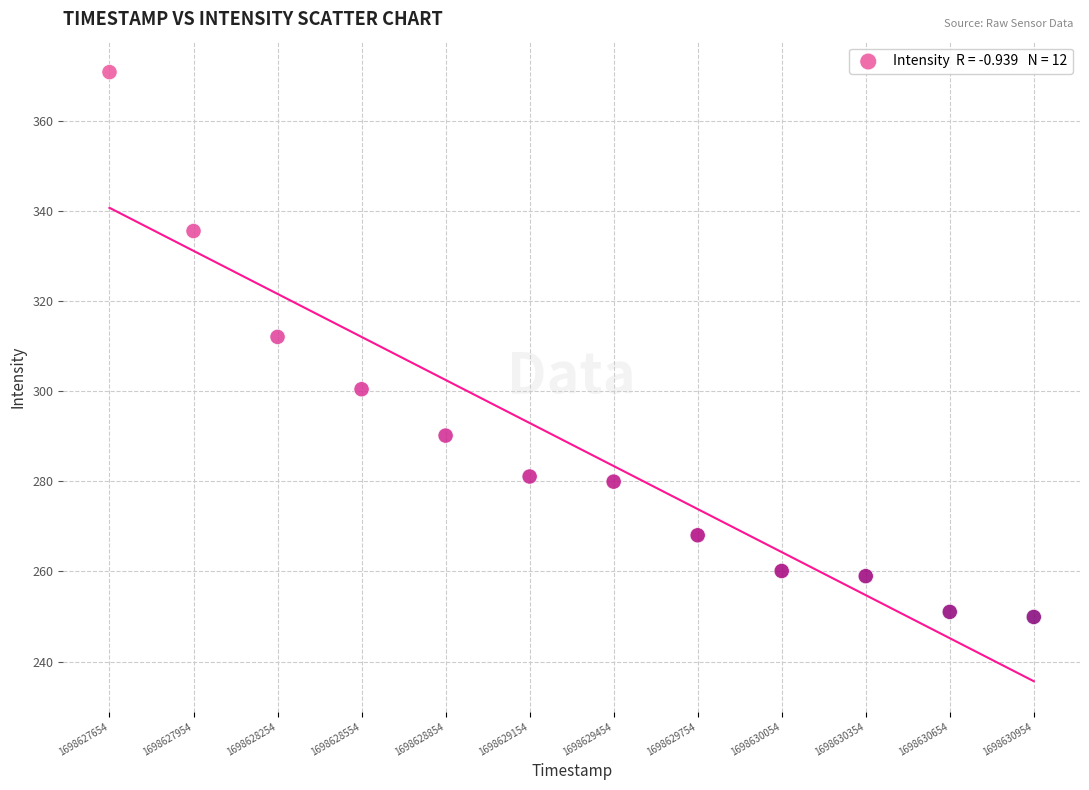

What Y value in the scatter plot is closest to 310?

312.1